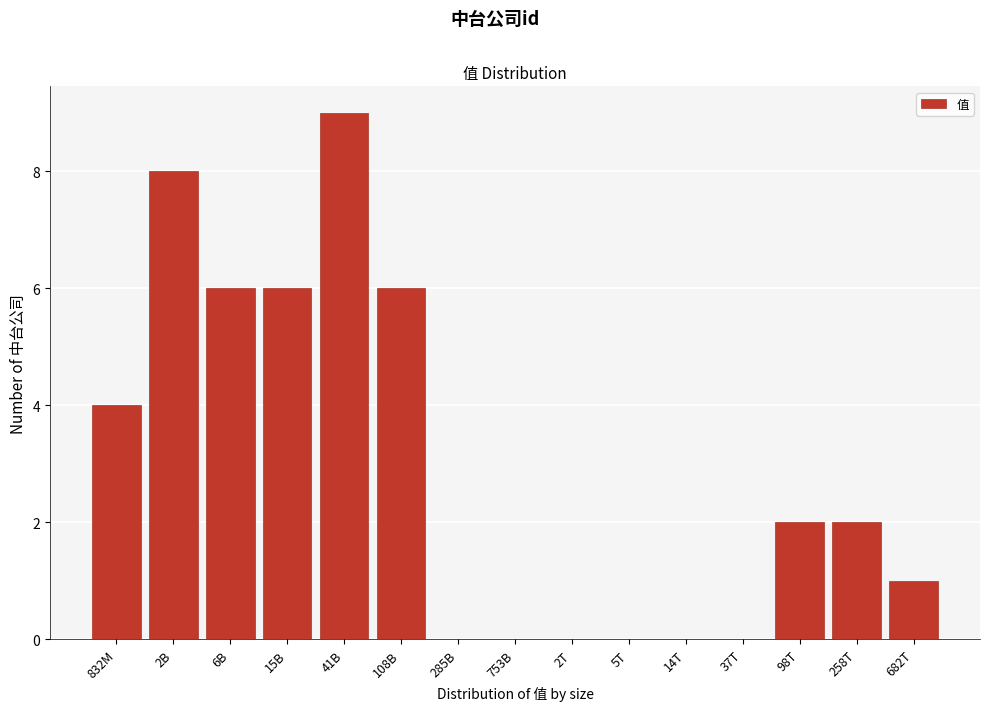

Reading left to right, transcribe all the data shown in this chart.

832M=4	2B=8	6B=6	15B=6	41B=9	108B=6	285B=0	753B=0	2T=0	5T=0	14T=0	37T=0	98T=2	258T=2	682T=1